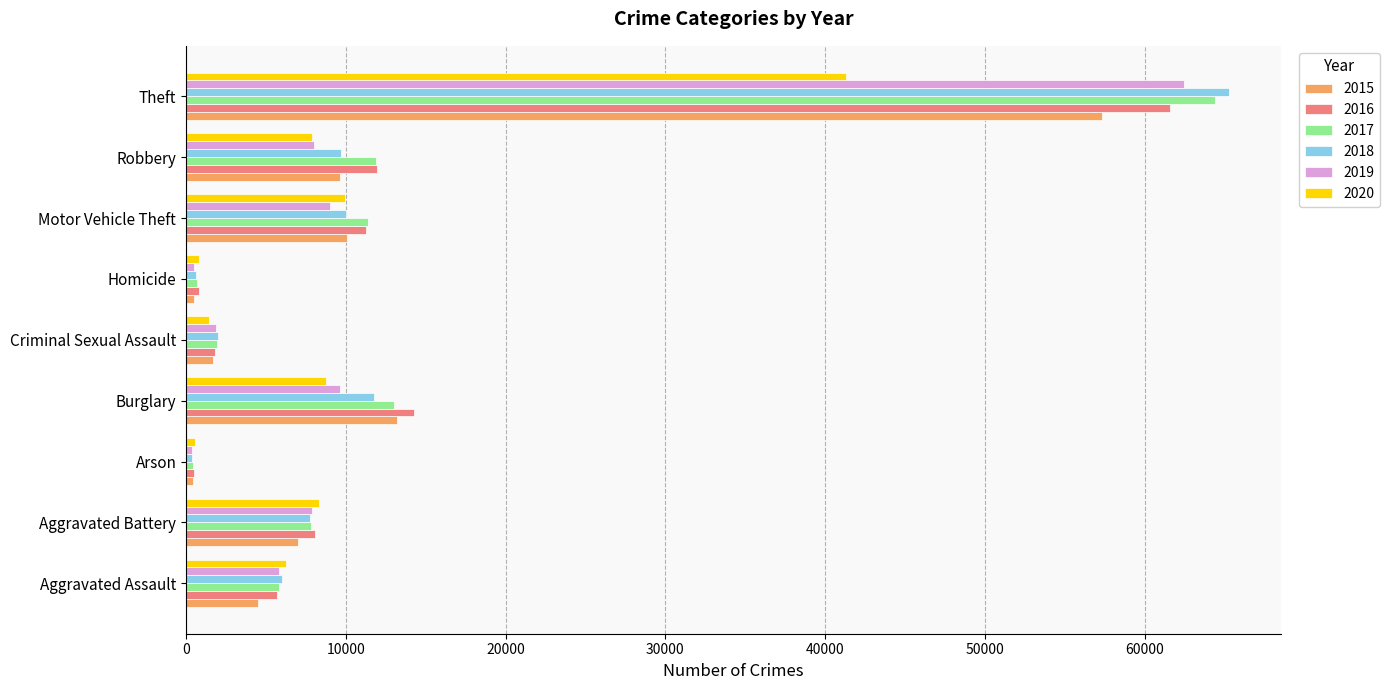

What is the total value across all series at Arson?

2744